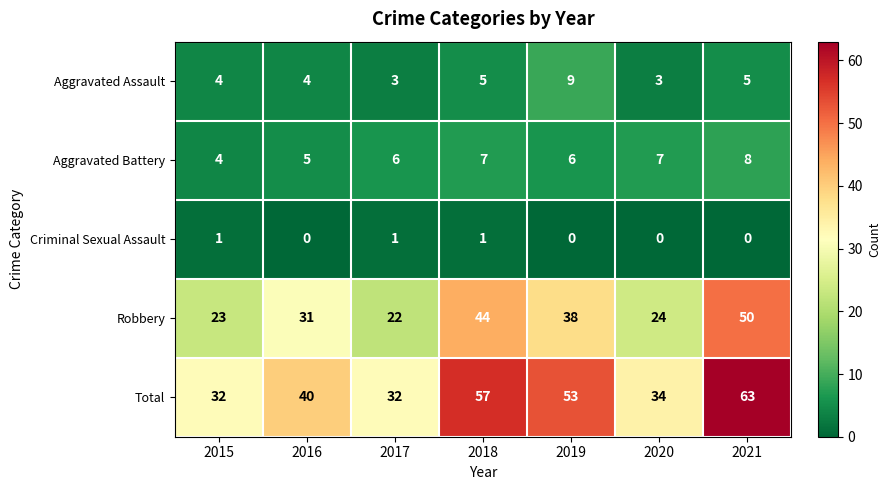

True or false: Criminal Sexual Assault has a value of 0 at 2021.

True